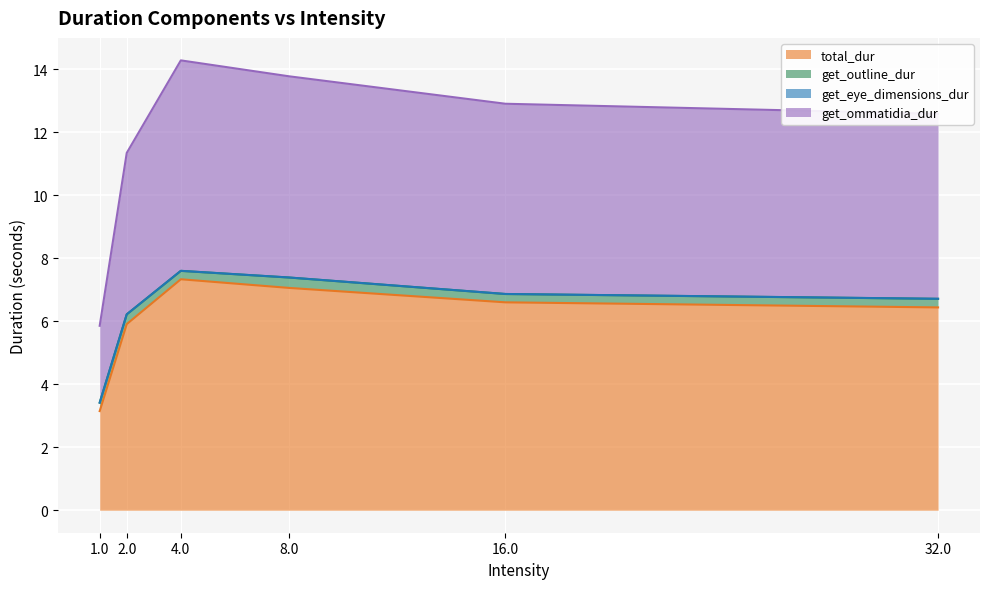

The value of total_dur at 32.0 is 10.2. True or false?

False